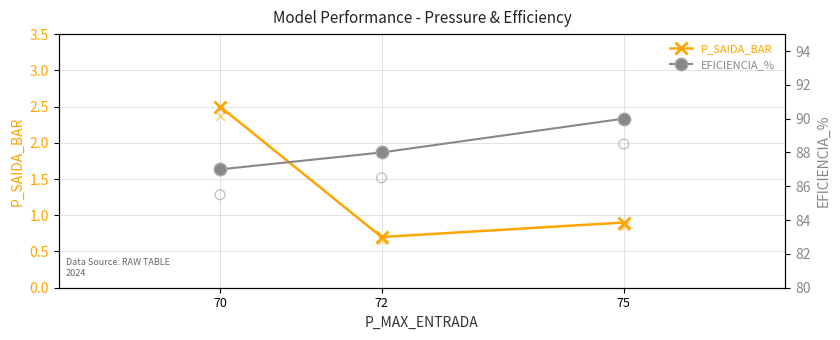

At how many categories does at least one series exceed 89?

1